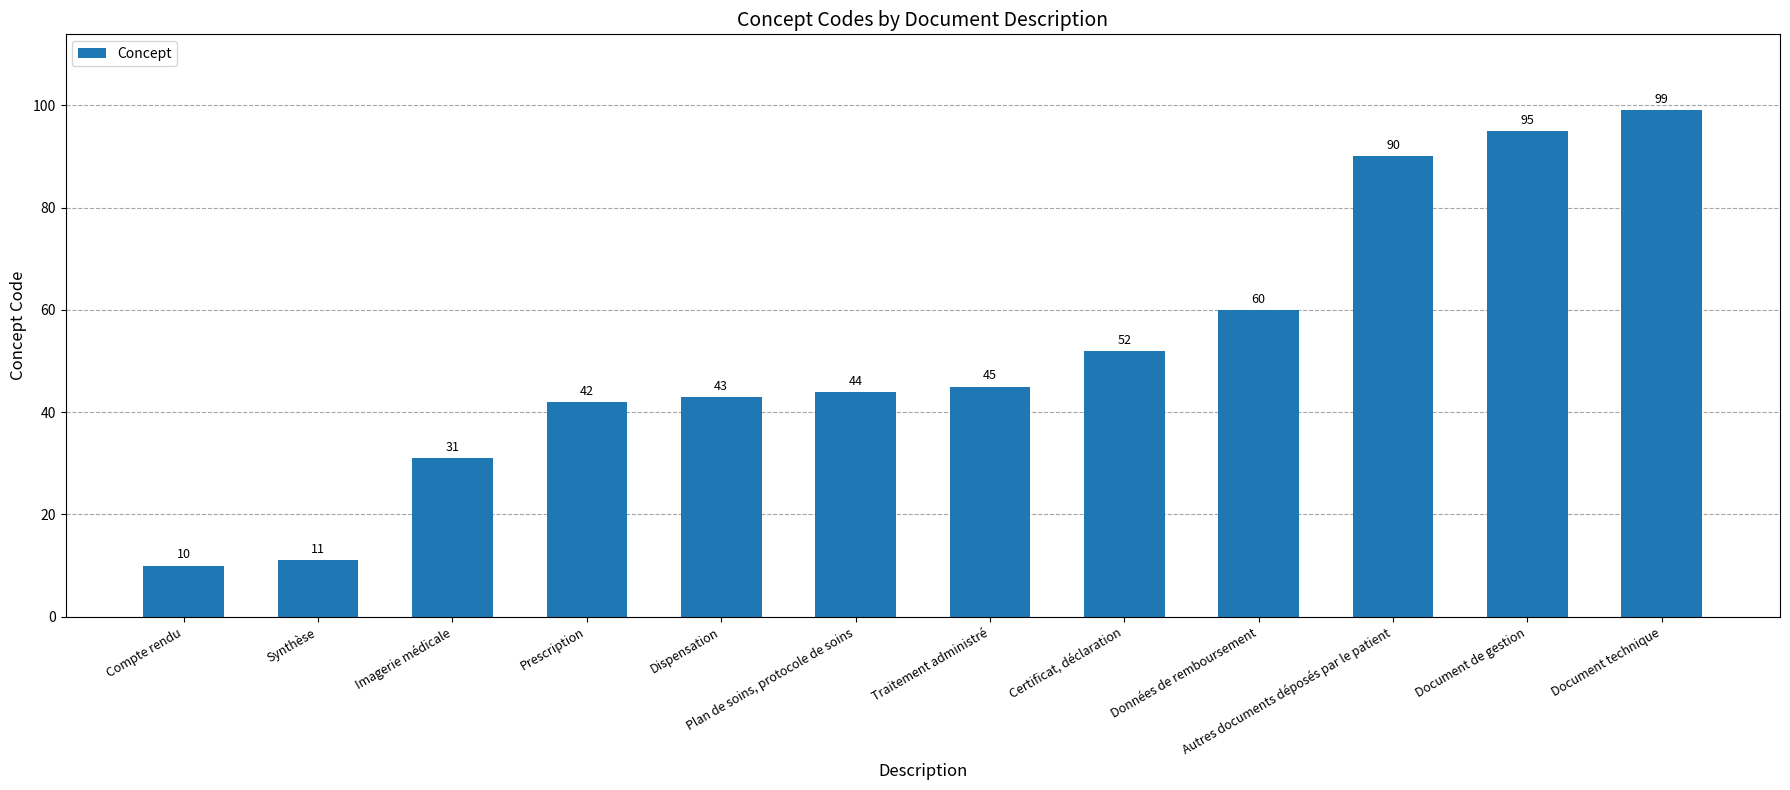

What is the smallest value displayed?

10